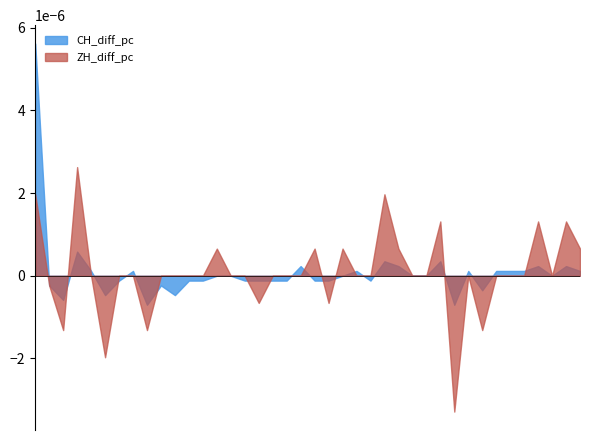

True or false: ZH_diff_pc has more than 0 interior local peaks.

True